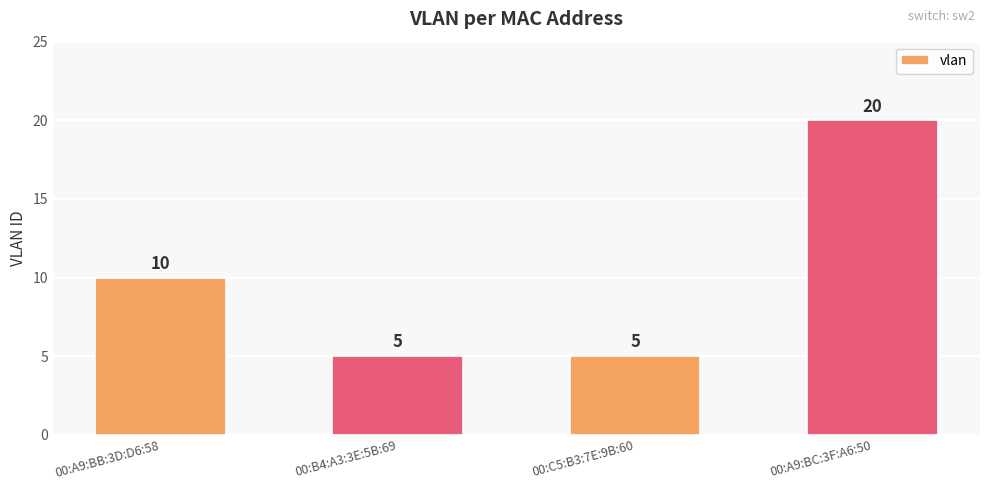

Is it true that the value at 00:C5:B3:7E:9B:60 is 5?

True